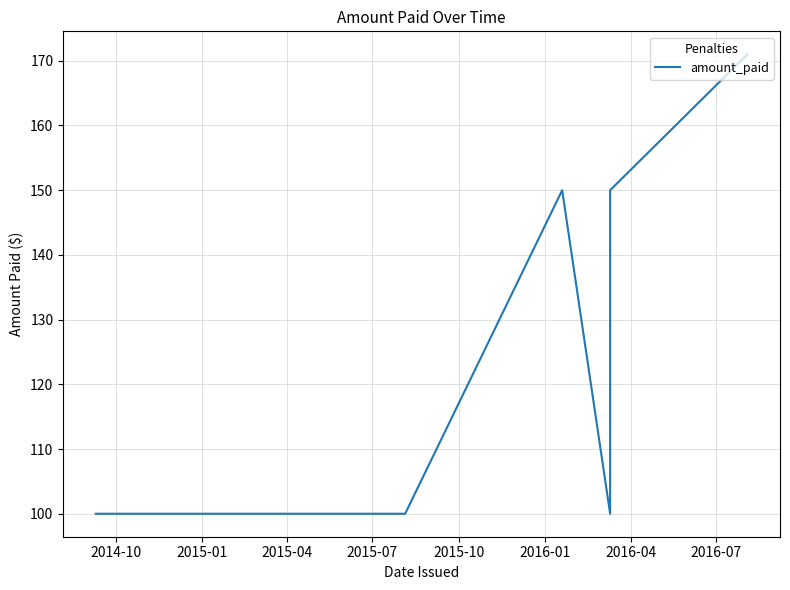

Reading left to right, list all the values displayed in this chart.

100	100	100	100	100	100	100	100	100	150	100	150	171	171